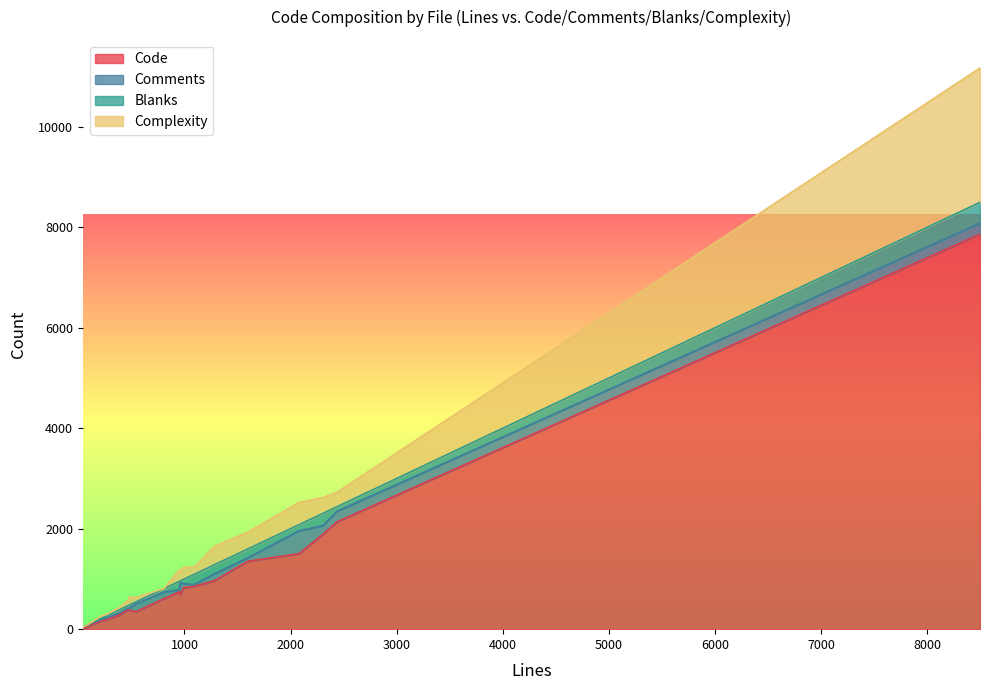

What is the highest value of the Code series?

7866